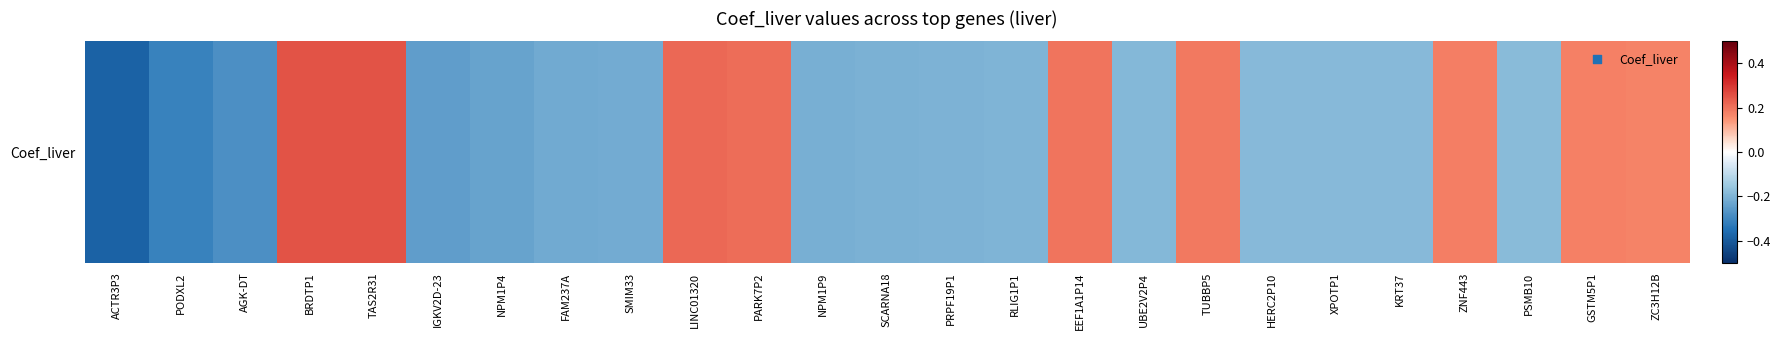

What is the difference between the maximum and minimum values?

0.6